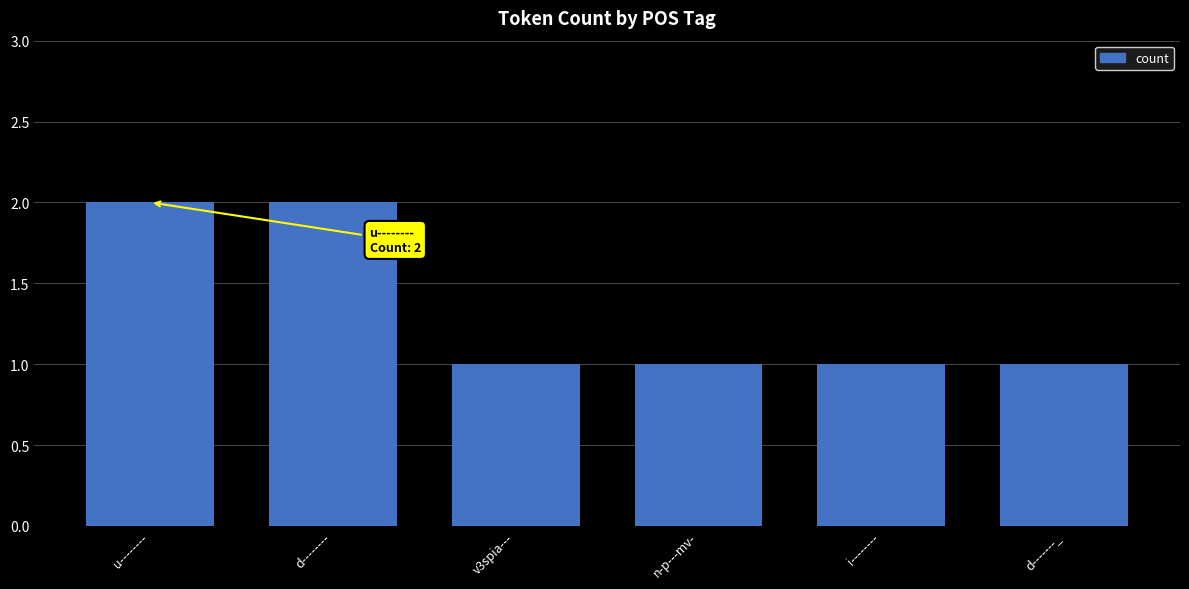

What is the difference between the maximum and minimum values?

1